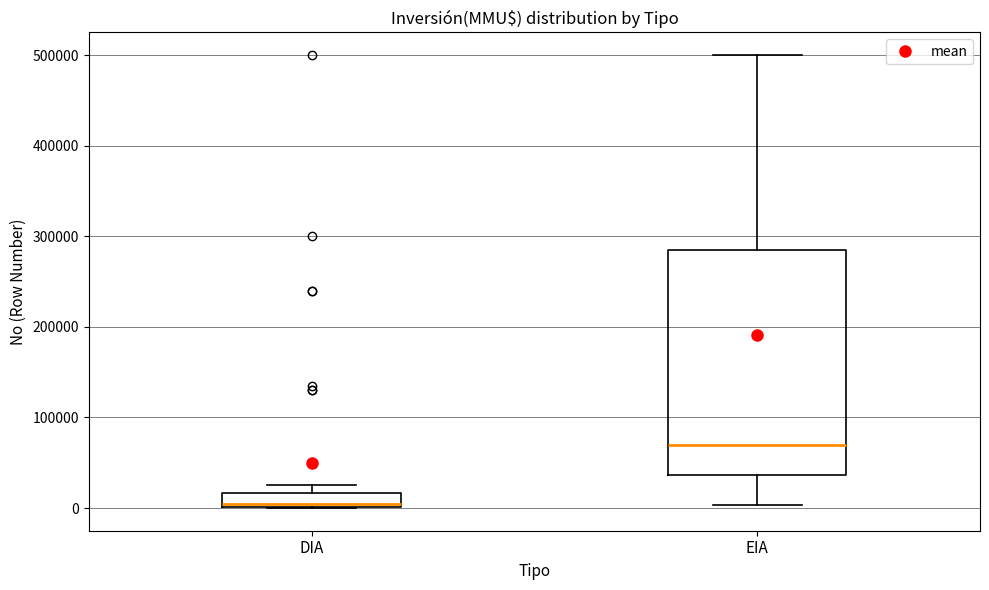

Comparing the boxes themselves (not the whiskers), which one is the tallest?

EIA